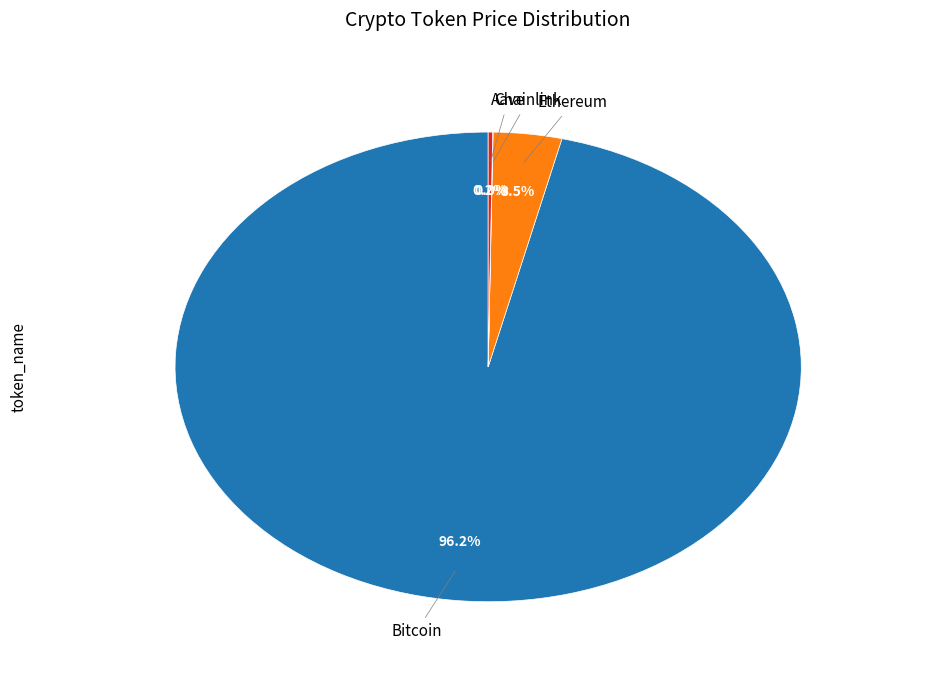

Rank the categories by value from highest to lowest.

Bitcoin, Ethereum, Aave, Chainlink